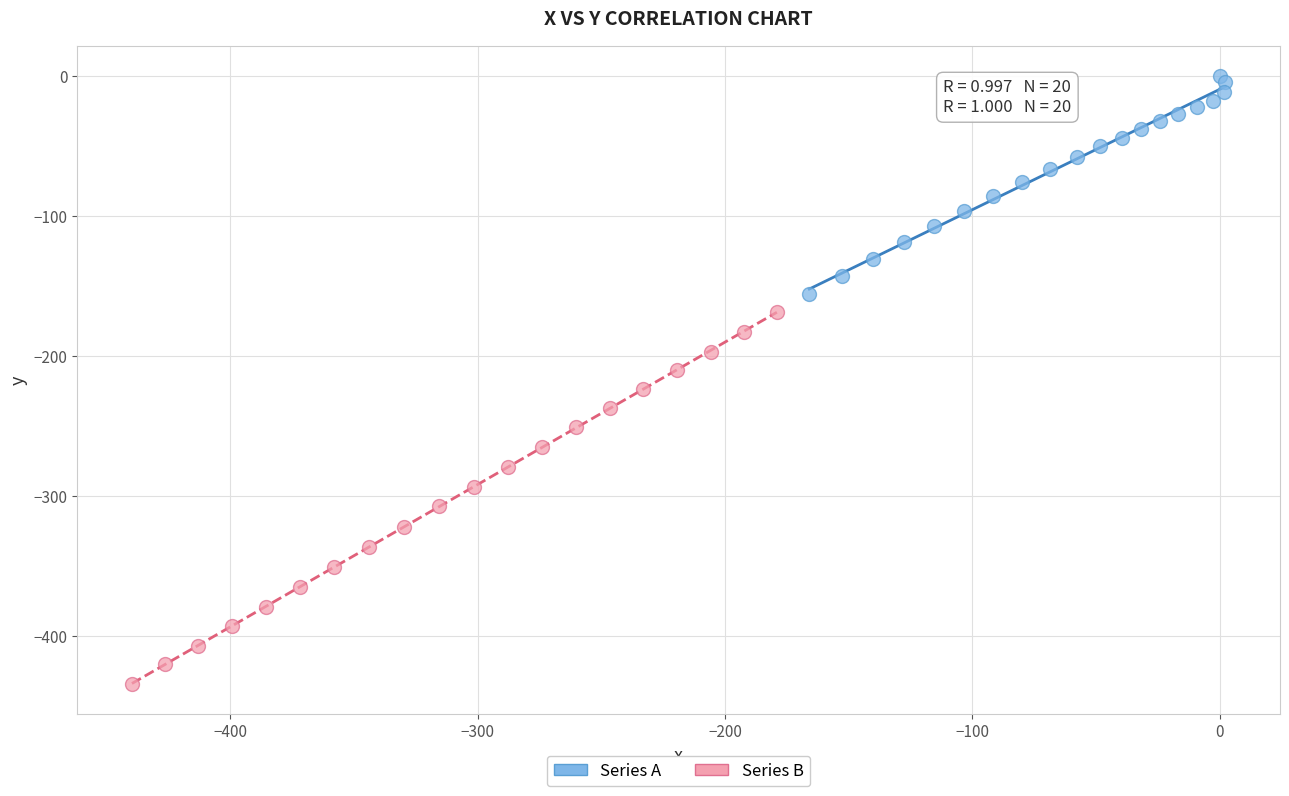

Which series reaches the maximum Y coordinate?

Series A